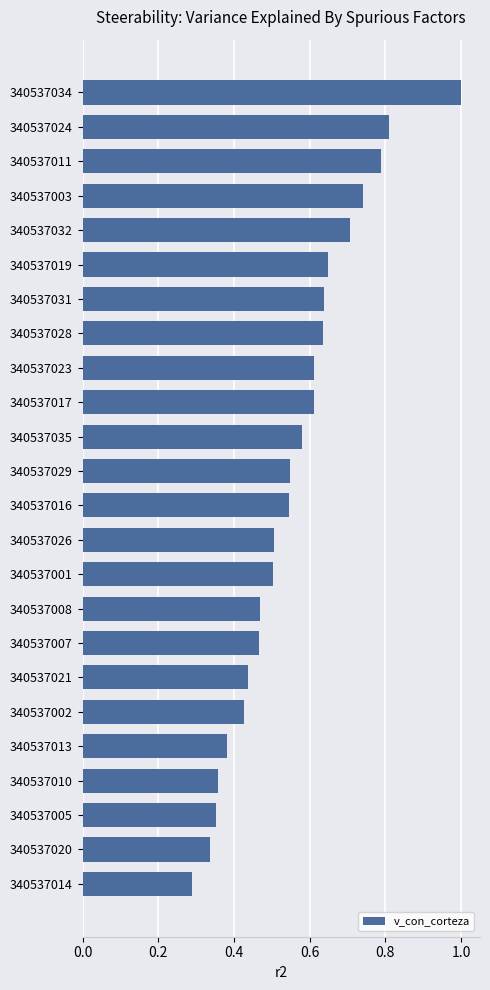

Is it true that the value at 340537034 is 1.6?

False